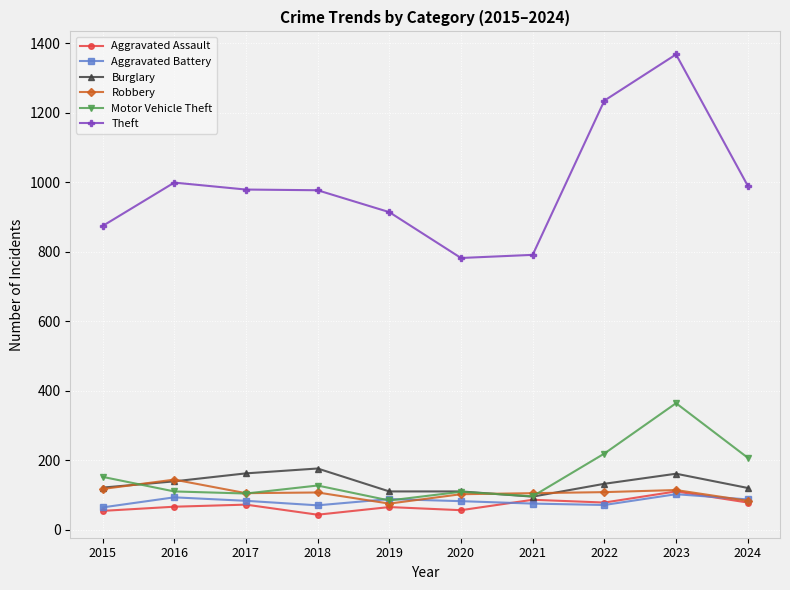

Is it true that Robbery equals 51 at 2020?

False